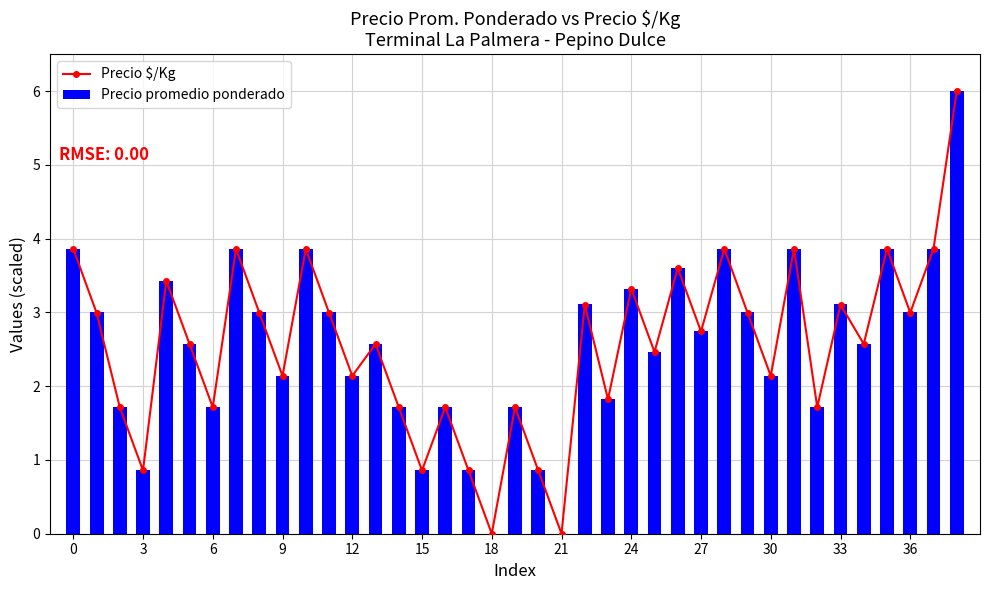

Which series has the largest total across all categories?

Precio promedio ponderado